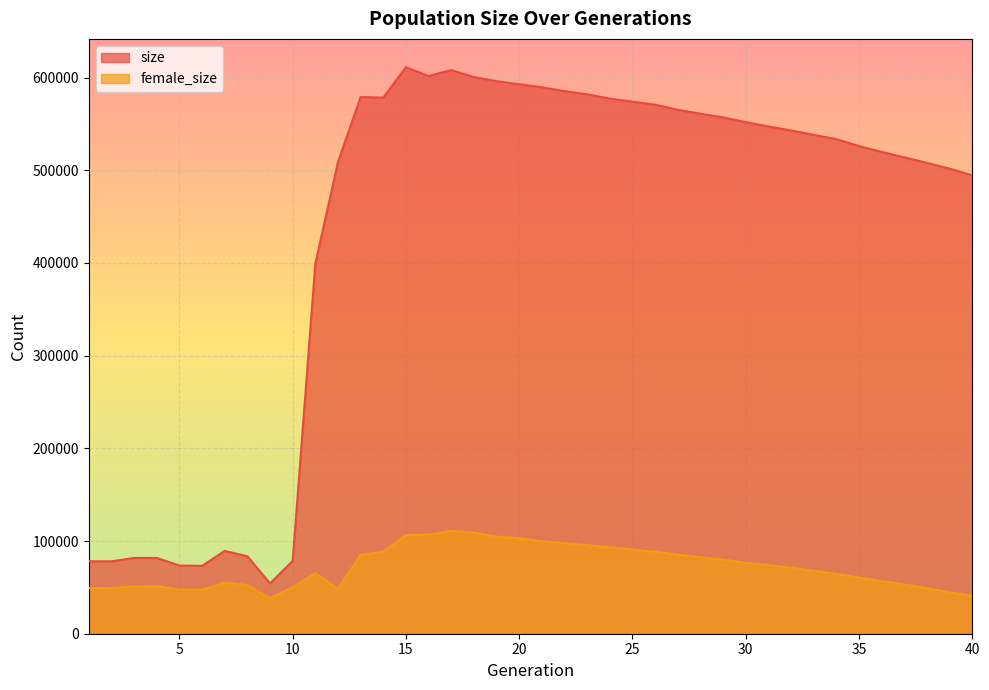

Rank the series at 7 from lowest to highest value.

female_size, size